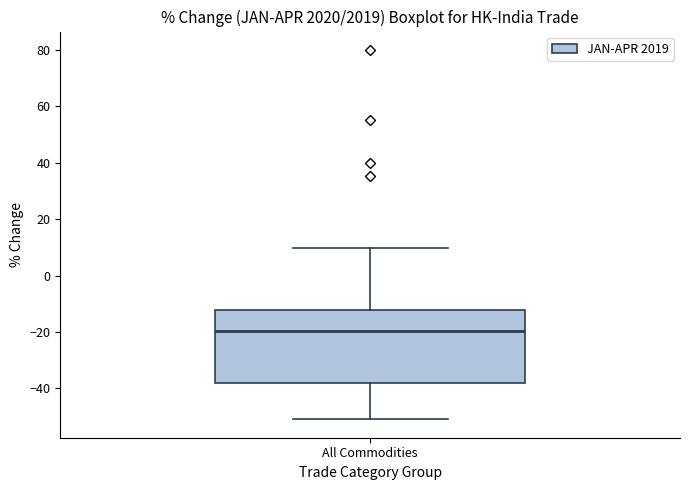

Where does the upper whisker of the box for All Commodities end on the y-axis? The values are not printed on the chart, so give them approximately, as read against the axis.

10